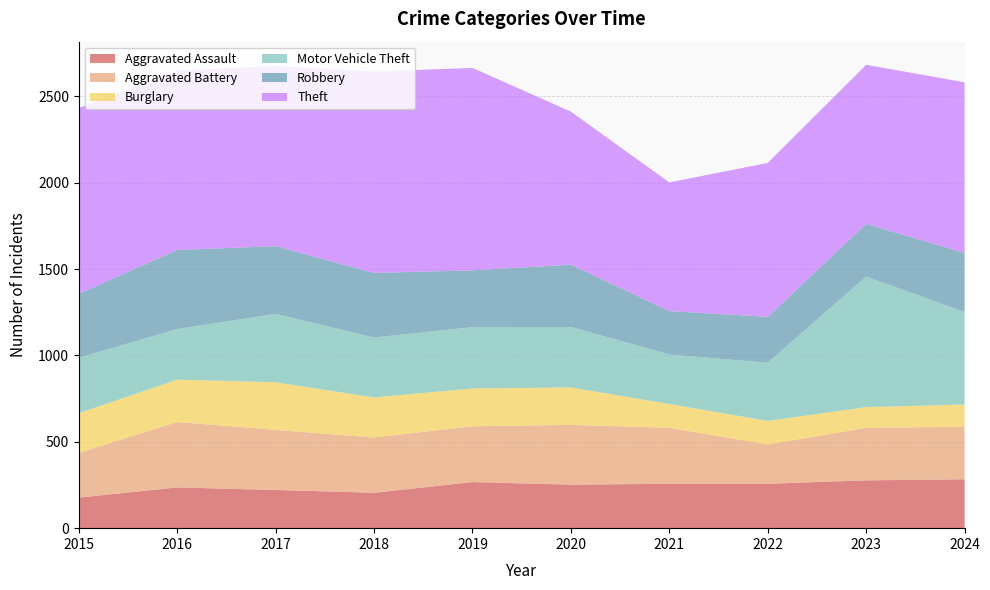

Reading left to right, extract all data points from this chart.

Aggravated Assault: 177	236	221	205	267	252	257	257	277	283
Aggravated Battery: 259	379	348	320	323	346	324	228	304	304
Burglary: 230	245	276	232	219	217	138	136	120	129
Motor Vehicle Theft: 321	293	396	347	355	350	287	337	756	536
Robbery: 370	458	392	374	329	361	251	266	305	342
Theft: 1076	1039	1043	1166	1172	886	745	891	921	988